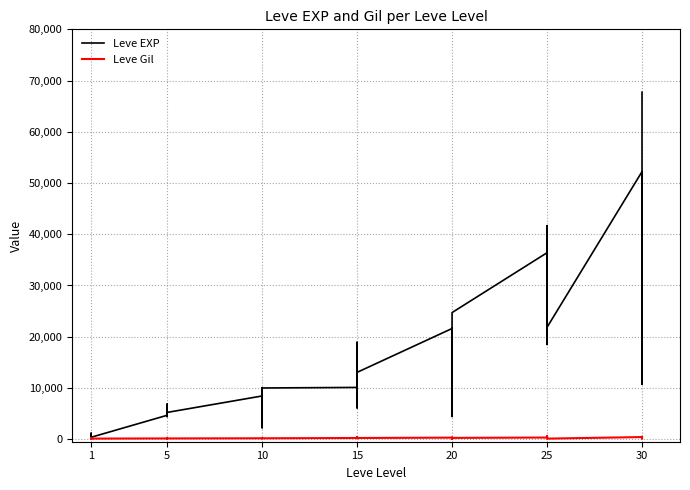

What is the value of the Leve Gil point at the 13th from the left?

172